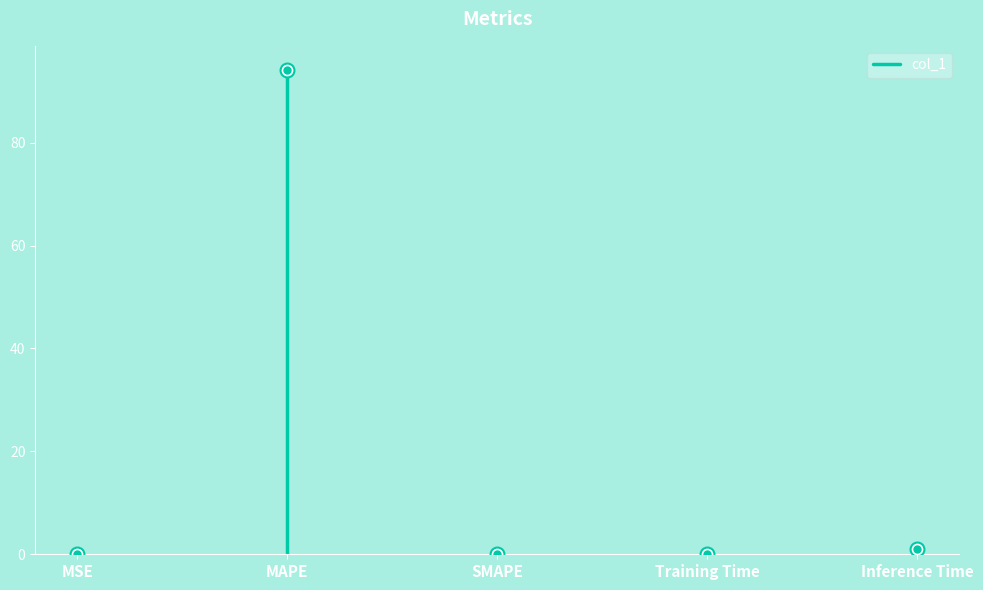

The chart shows a value of 0.0 at MSE. True or false?

True